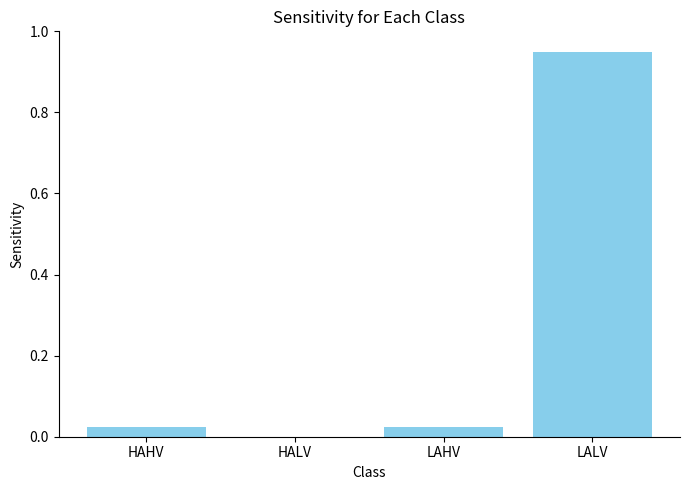

Between HALV and LAHV, which is larger?

LAHV